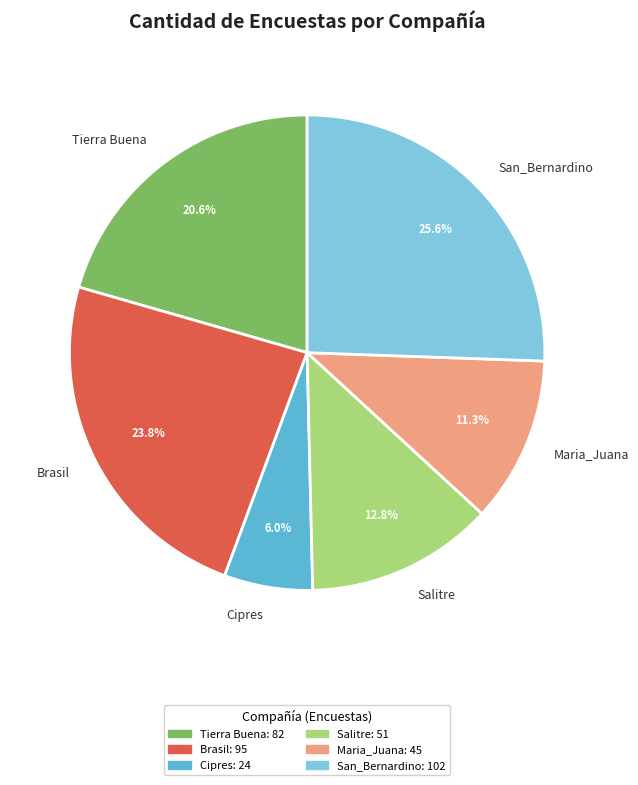

Rank the categories by value from highest to lowest.

San_Bernardino, Brasil, Tierra Buena, Salitre, Maria_Juana, Cipres